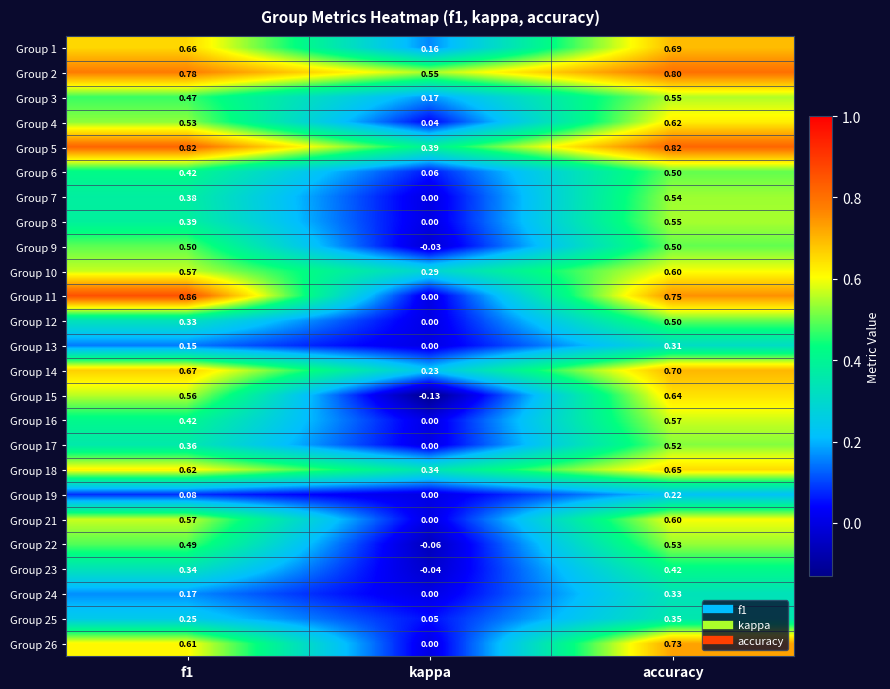

Which category has the lowest value in the Group 22 series?

kappa